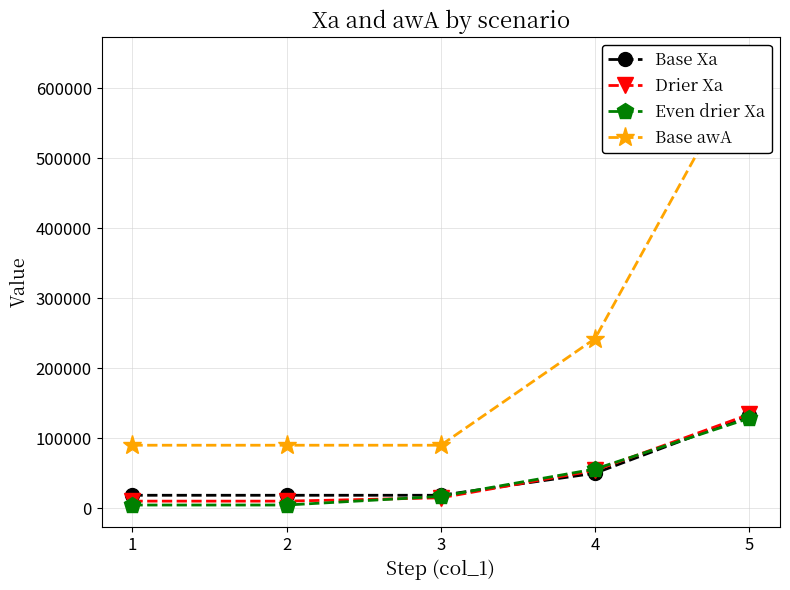

What is the value of the Base Xa point at the 1st from the left?

18624.0